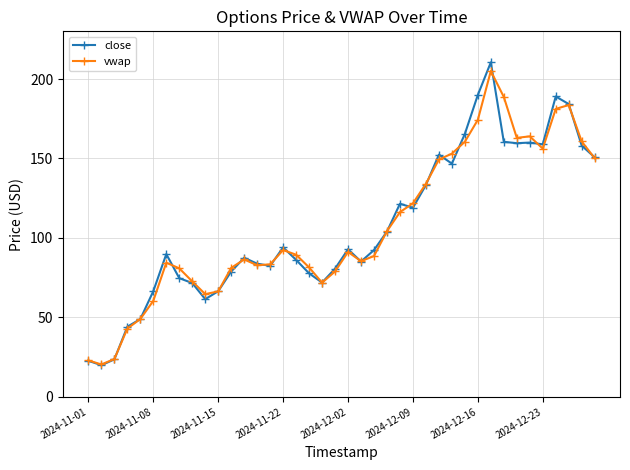

What are all the series names shown in the legend?

close, vwap